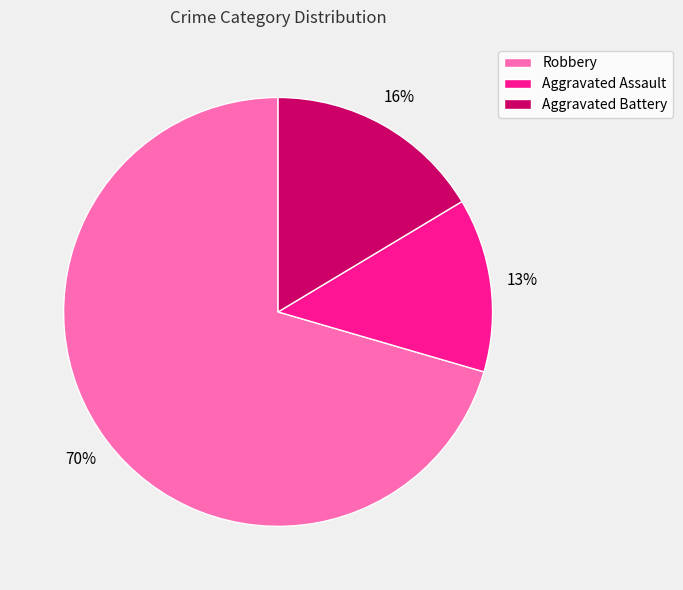

Between Aggravated Battery and Aggravated Assault, which is larger?

Aggravated Battery